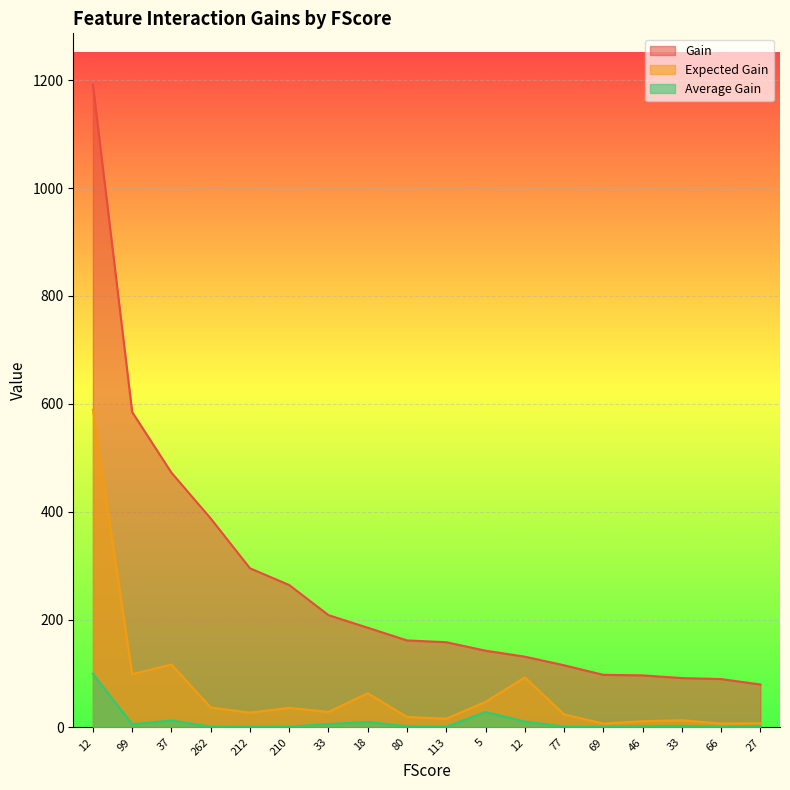

What is the minimum value shown in the chart?

1.3